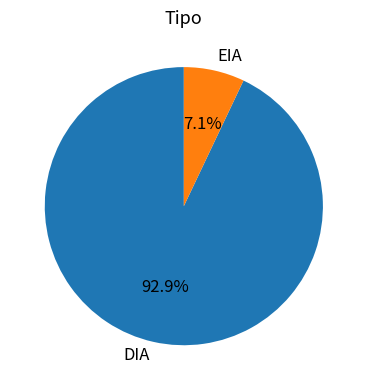

To the nearest percent, what portion does EIA represent?

7%